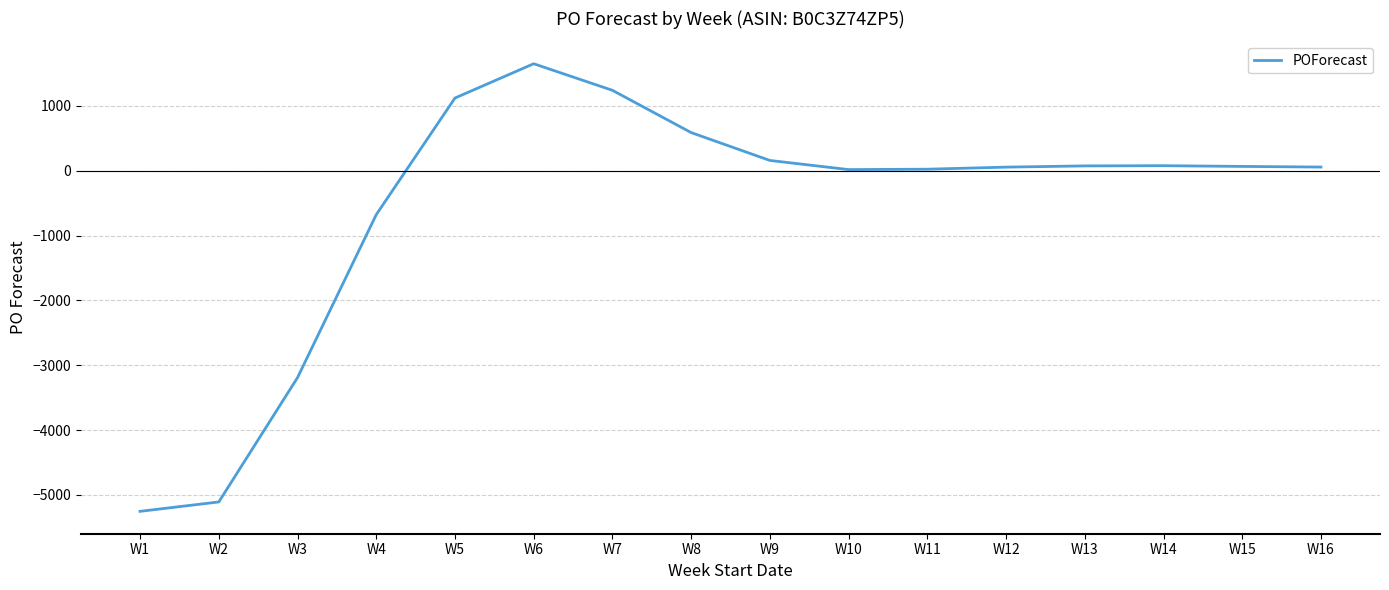

What is the difference between the maximum and minimum values?

6905